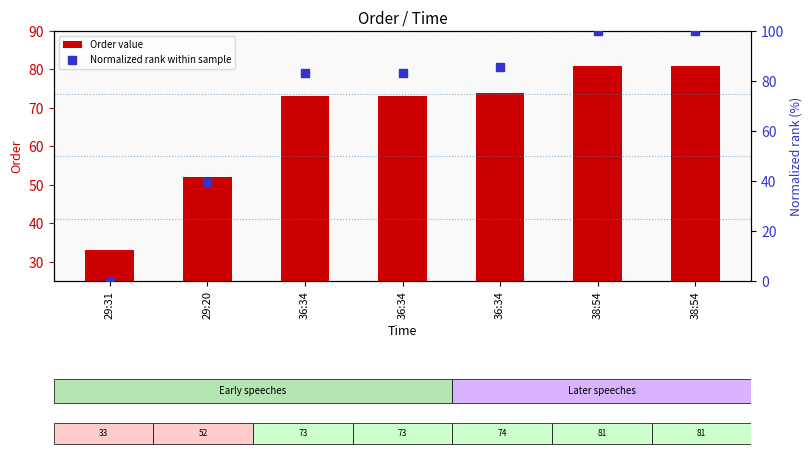

At which category is the sum across all series the highest?

38:54